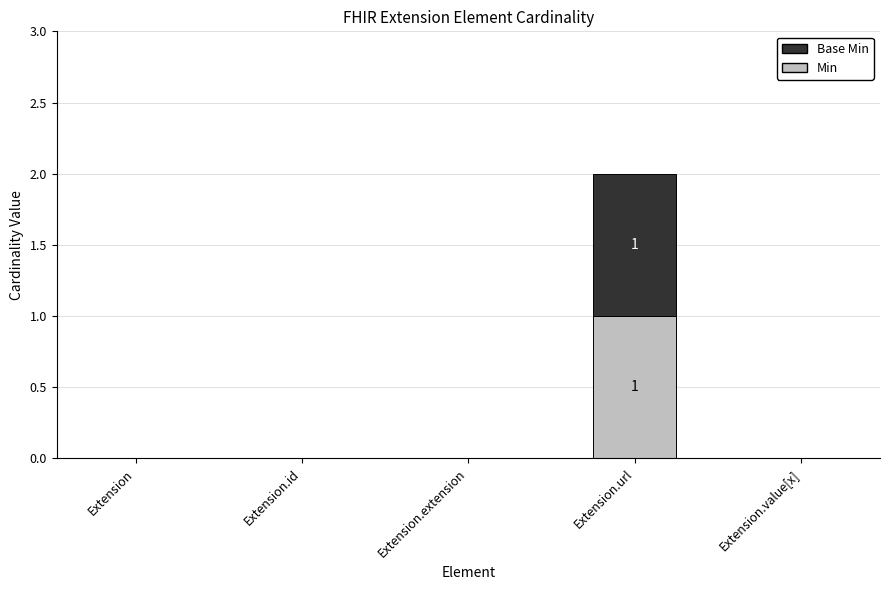

The value of Min at Extension.url is 0. True or false?

False